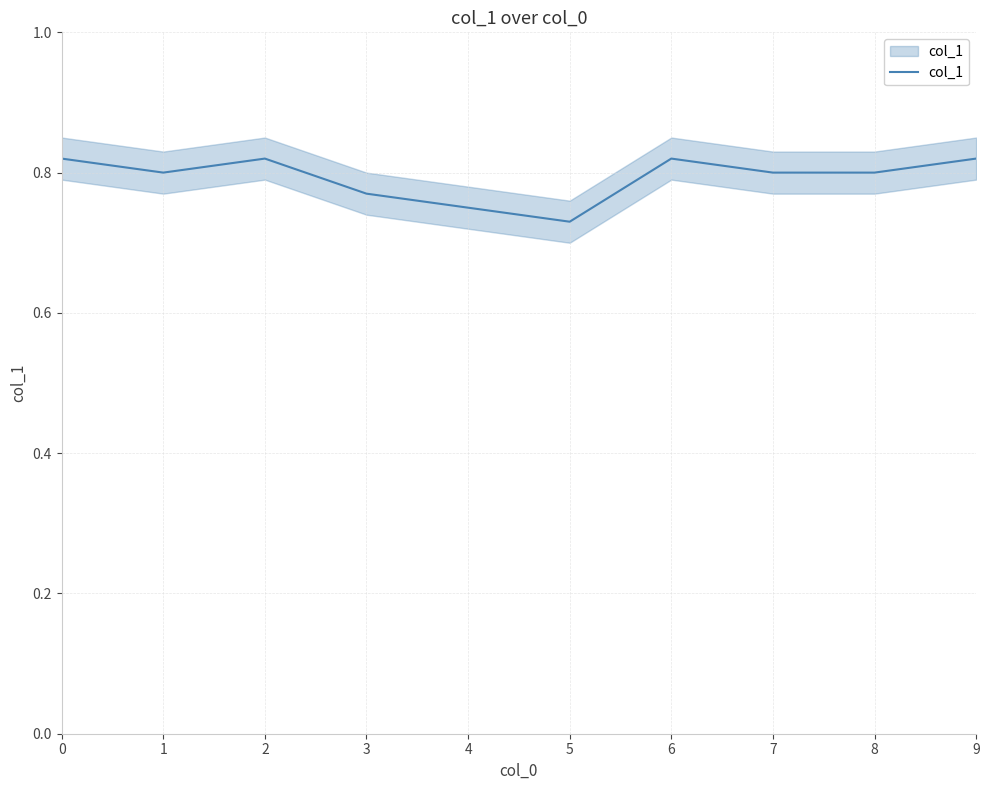

The chart shows a value of 0.3 at 7. True or false?

False